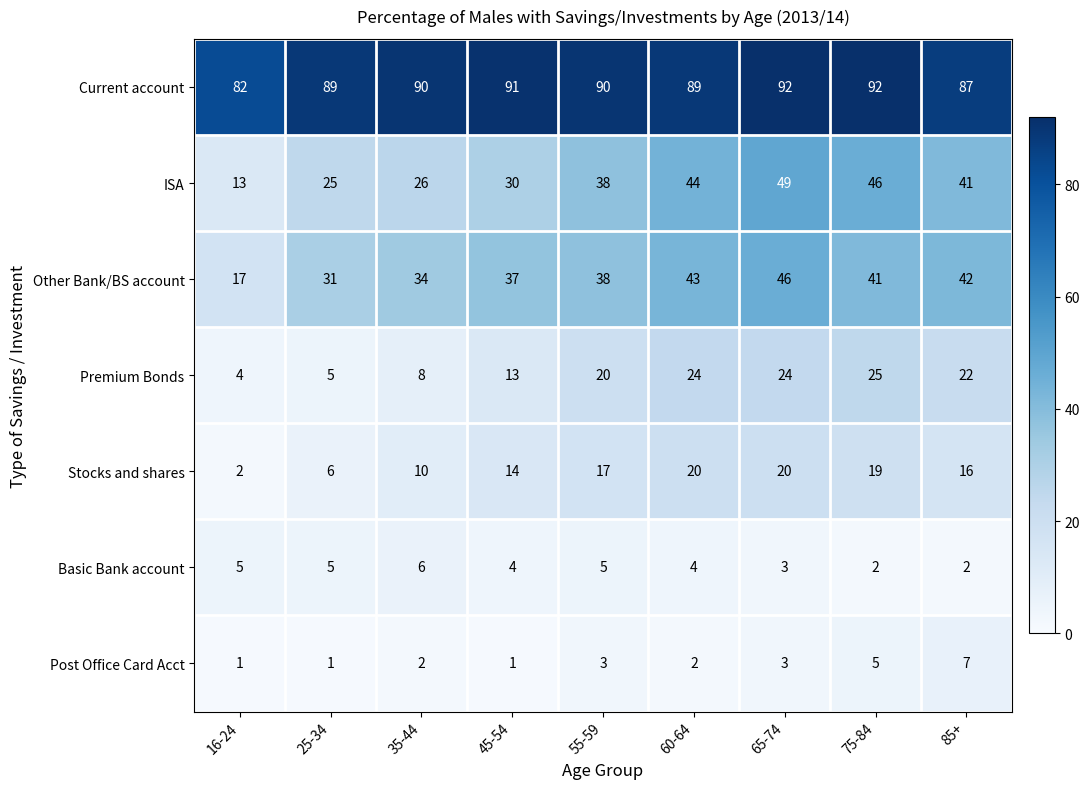

Which series has the largest total across all categories?

Current account